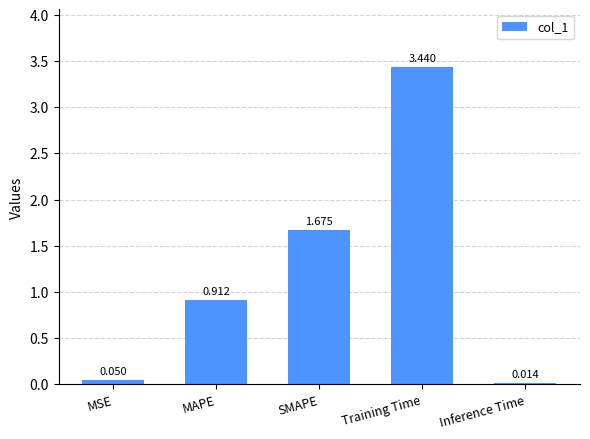

List the labels in order of value, smallest first.

Inference Time, MSE, MAPE, SMAPE, Training Time